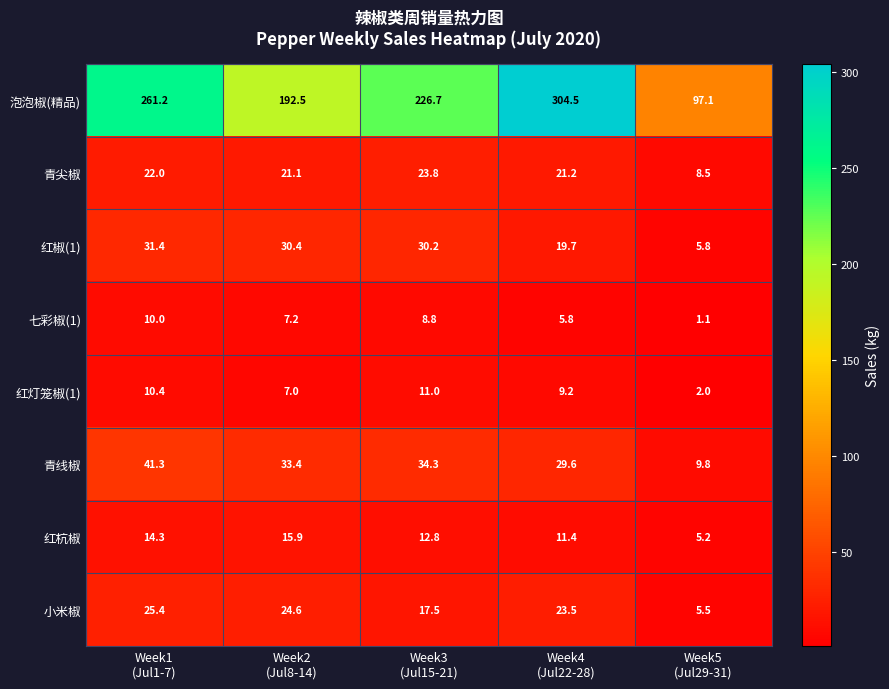

List the series in order of their peak value, highest first.

泡泡椒(精品), 青线椒, 红椒(1), 小米椒, 青尖椒, 红杭椒, 红灯笼椒(1), 七彩椒(1)